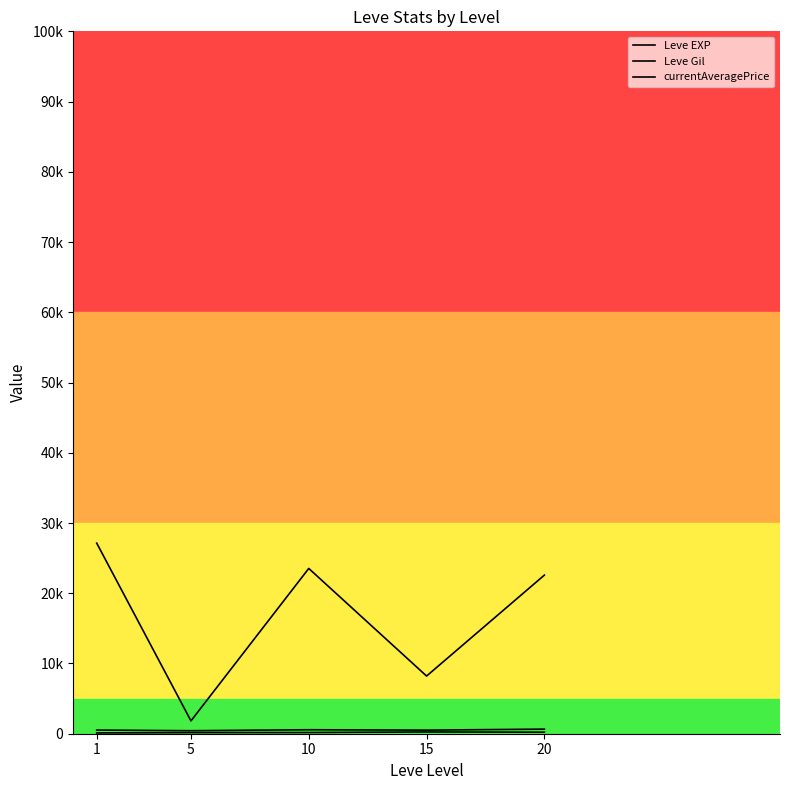

Does the chart display data point markers on the line(s)?

No